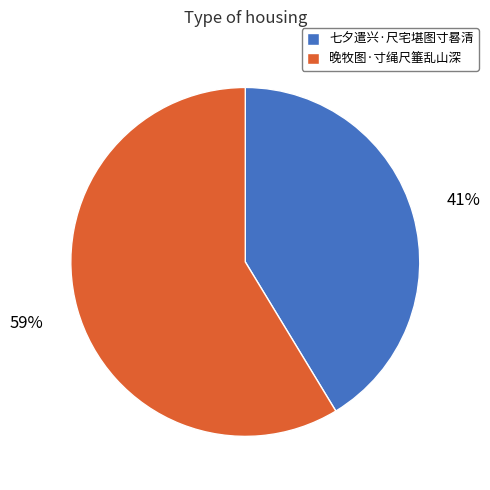

Count the number of slices in the pie.

2